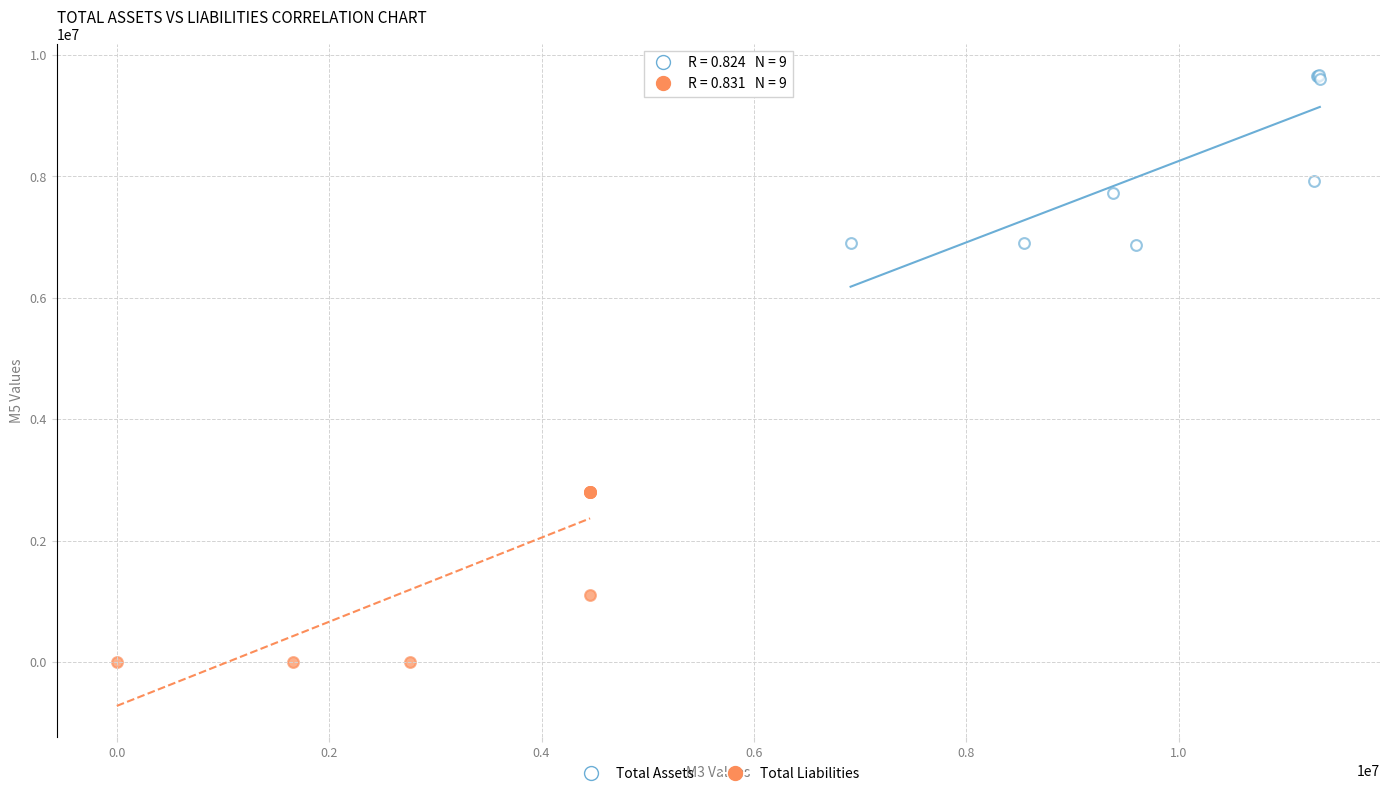

What are all the series names shown in the legend?

Total Assets, Total Liabilities